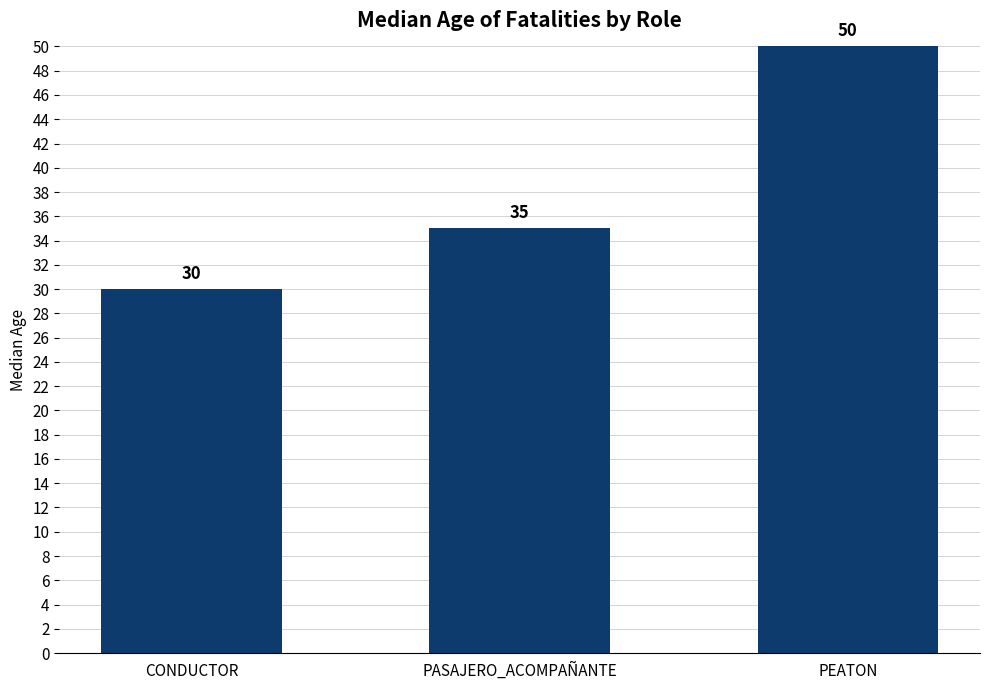

List the labels in order of value, largest first.

PEATON, PASAJERO_ACOMPAÑANTE, CONDUCTOR